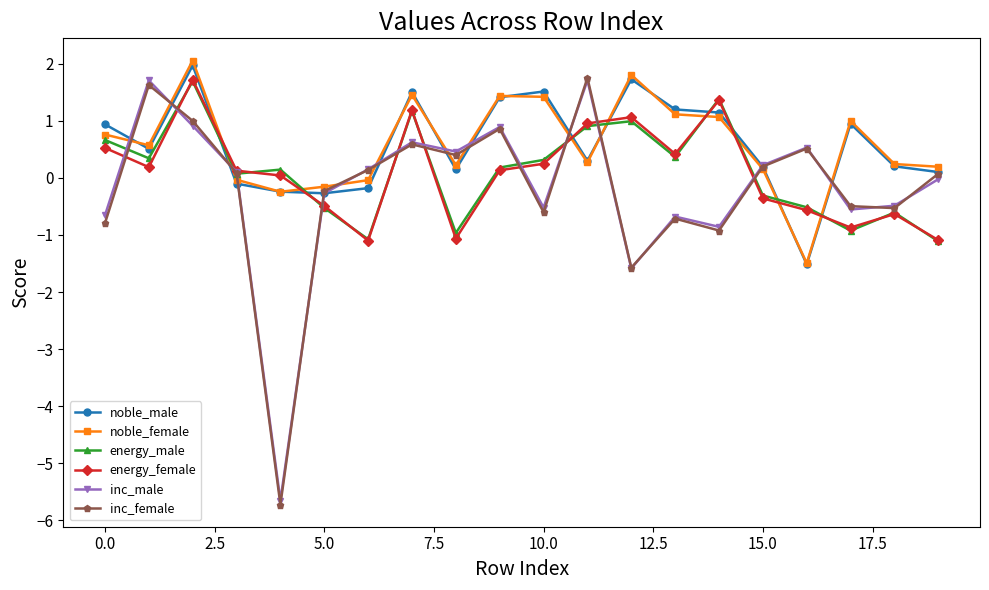

At how many categories does at least one series exceed -2?

20